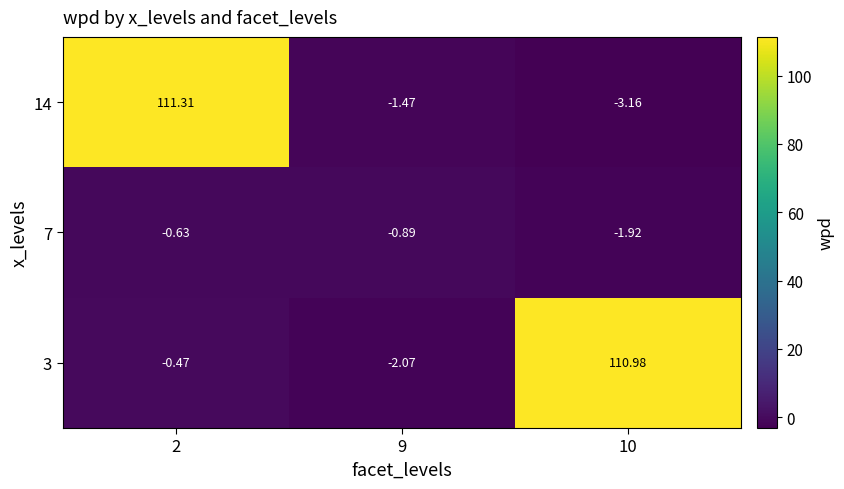

Is the value of 7 at 2 greater than the value of 3 at 9?

Yes